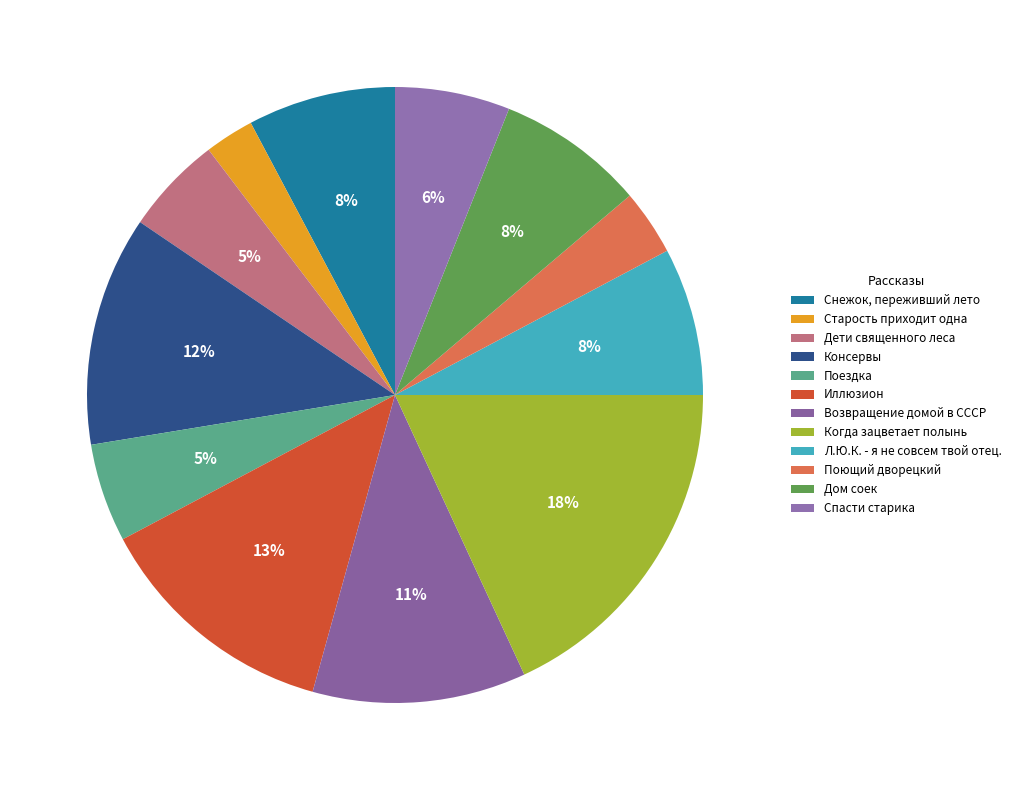

How many segments does this pie chart have?

12